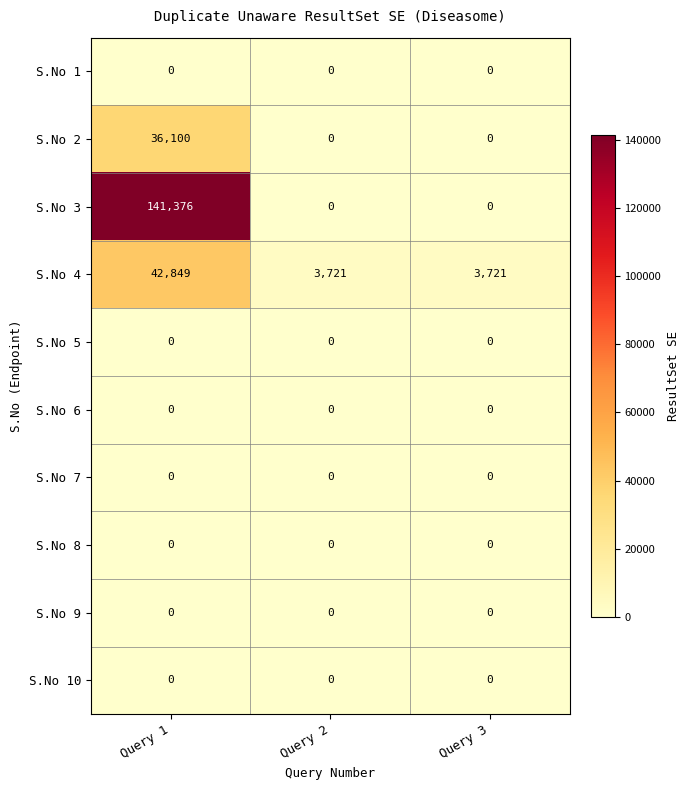

Reading left to right, extract all data points from this chart.

S.No 1: 0	0	0
S.No 2: 36100	0	0
S.No 3: 141376	0	0
S.No 4: 42849	3721	3721
S.No 5: 0	0	0
S.No 6: 0	0	0
S.No 7: 0	0	0
S.No 8: 0	0	0
S.No 9: 0	0	0
S.No 10: 0	0	0